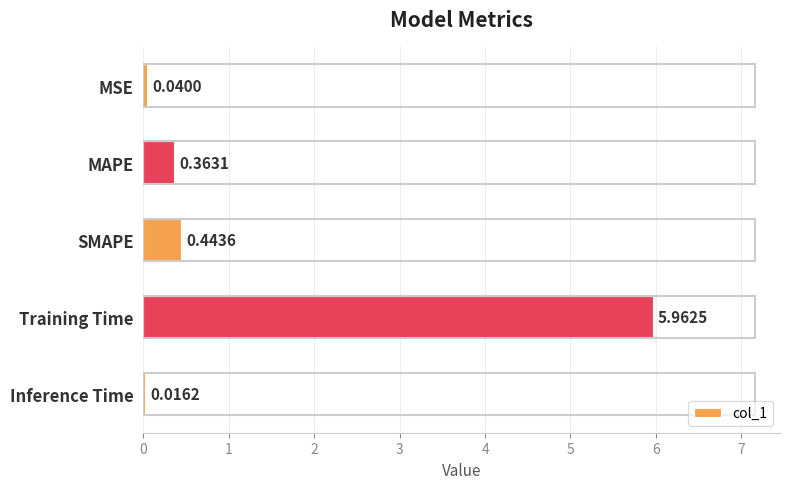

Where is the data nearest to the value 2?

SMAPE